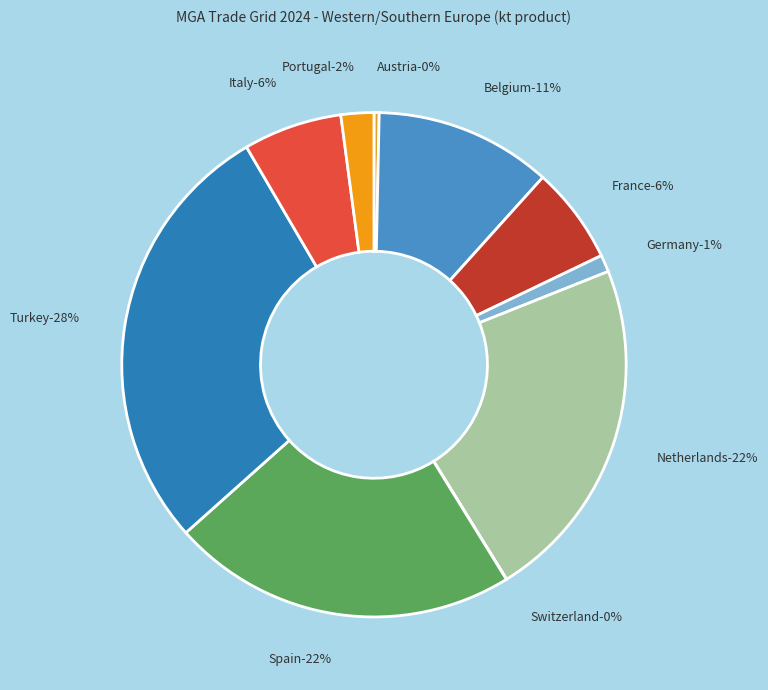

How many slices are in this pie chart?

10